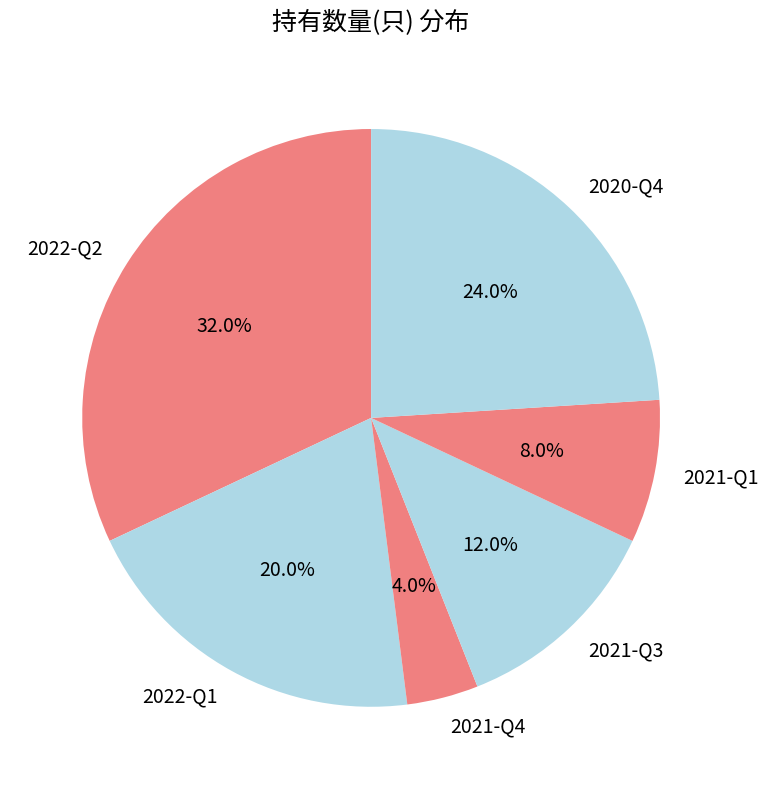

What percentage do 2021-Q4 and 2022-Q2 together represent?

36.0%